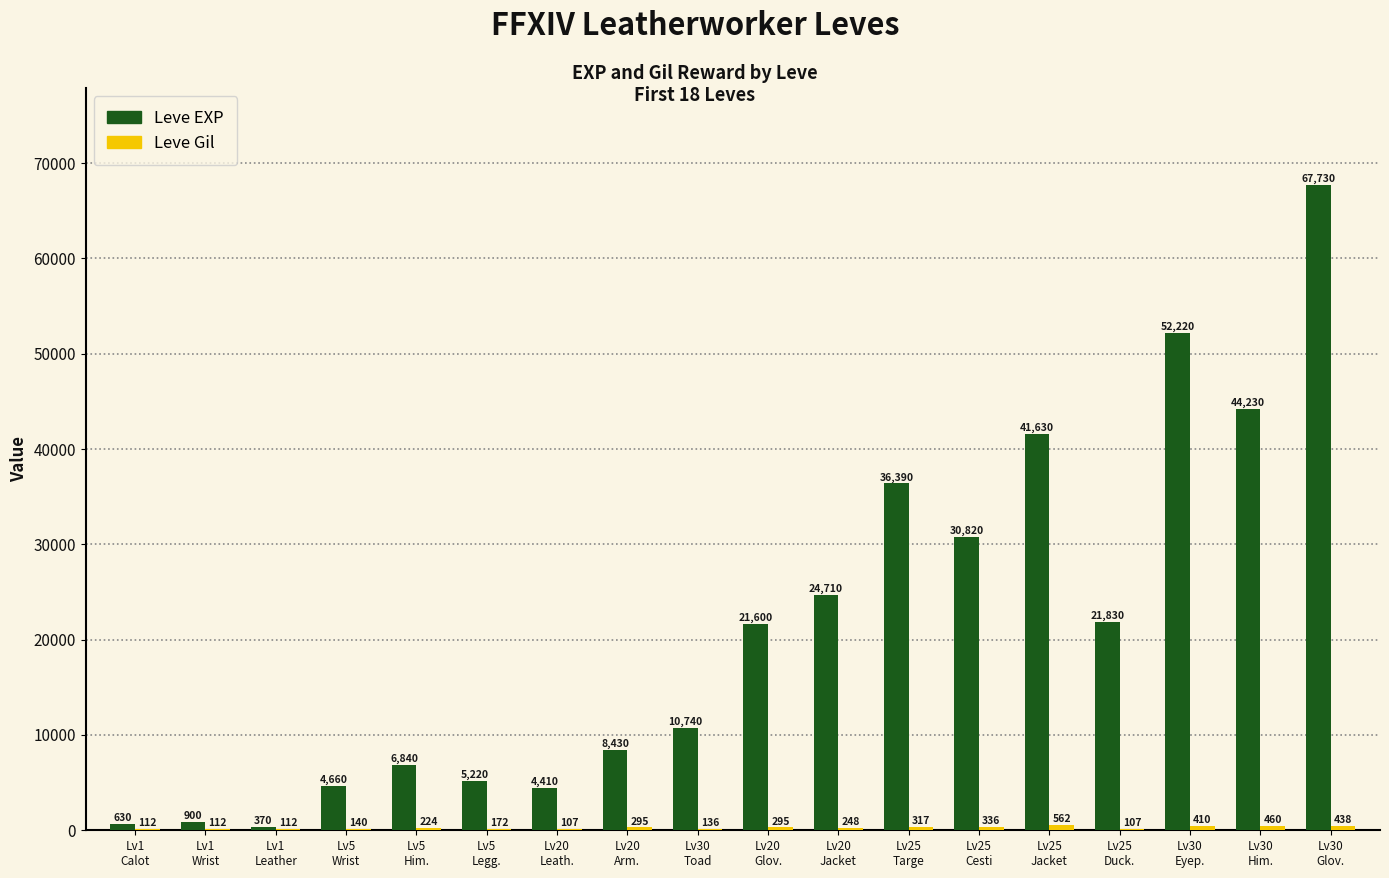

Does the chart contain stacked bars?

No